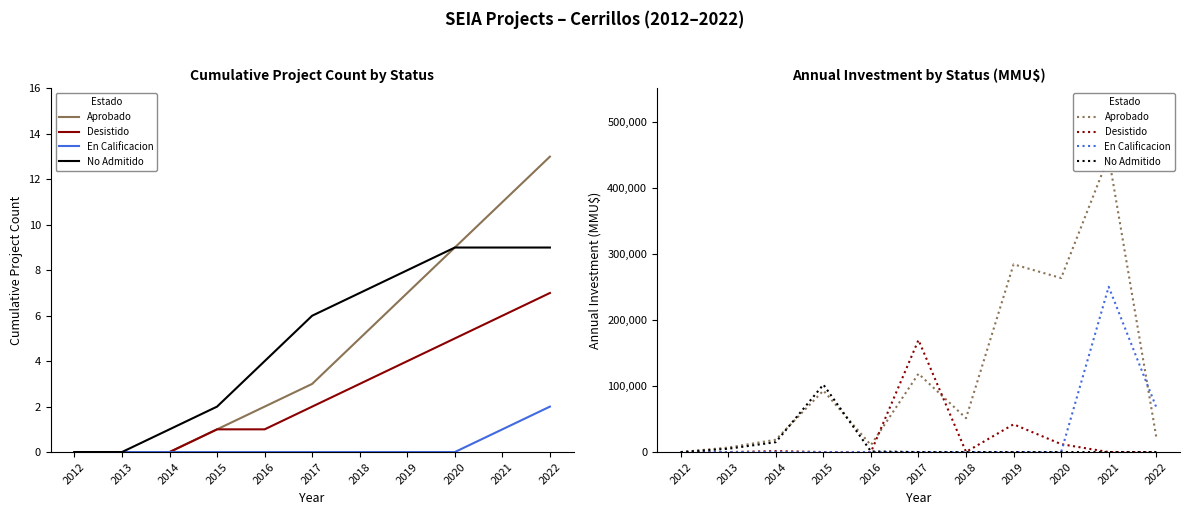

True or false: En Calificacion and No Admitido cross at least once.

False